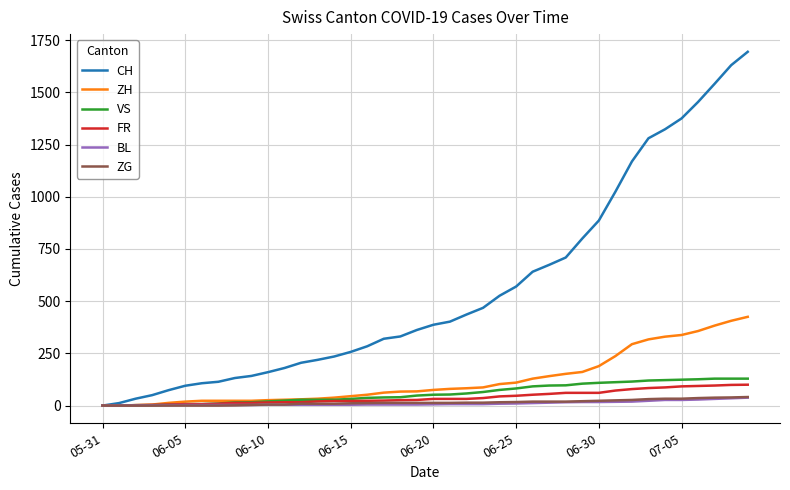

Is this an area chart (filled region under the line)?

No